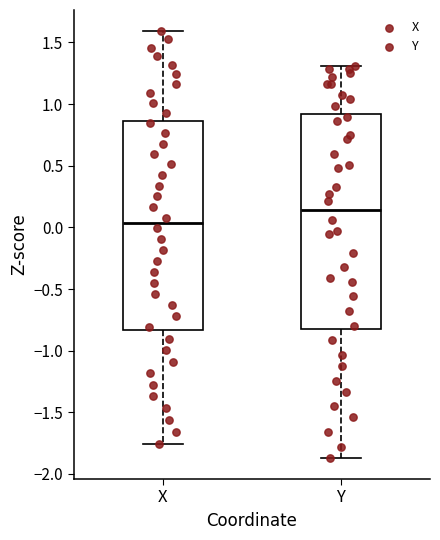

Reading left to right, transcribe this box plot: for each box, give where its median line is, the range the box spans, and where its two whiskers end, as read against the y-axis. The values are not printed on the chart, so give them approximately, as read against the axis.

X: median 0.05, box -0.85 to 0.85, whiskers -1.75 to 1.60
Y: median 0.15, box -0.85 to 0.90, whiskers -1.85 to 1.30